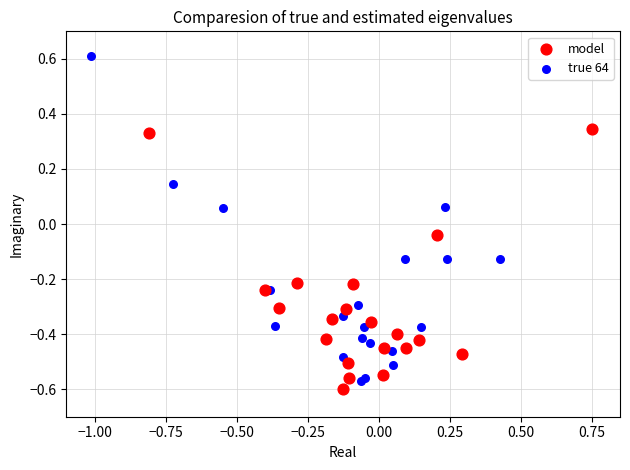

Which series reaches the maximum Y coordinate?

true 64